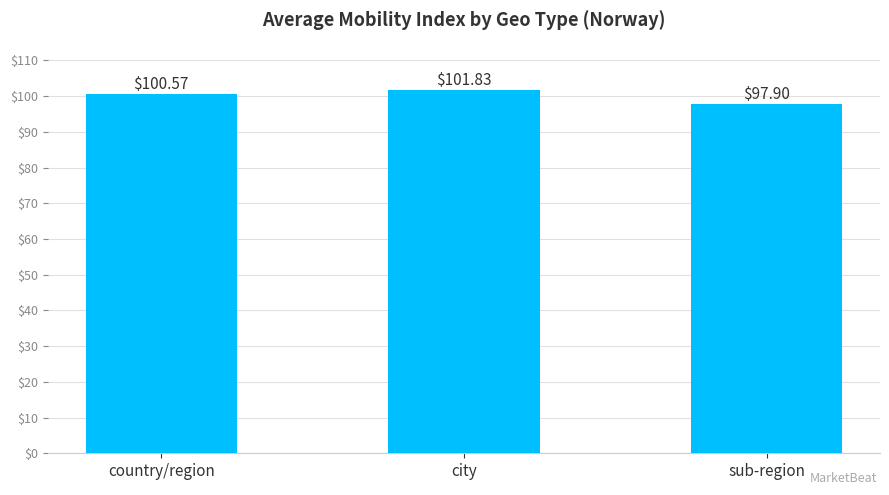

What is the sum of all values?

300.3